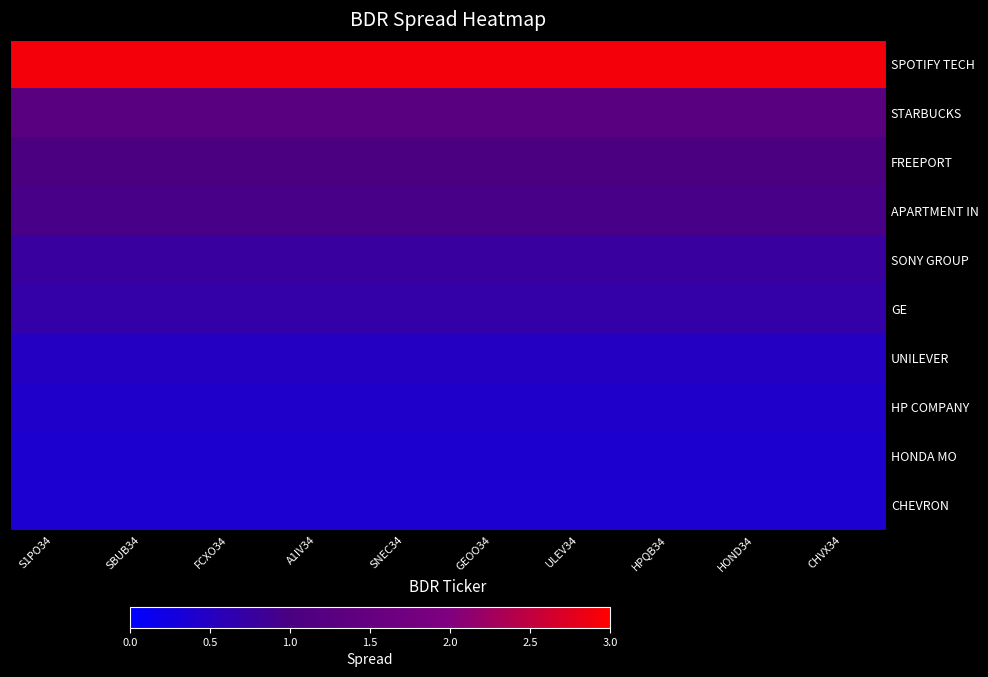

How many categories are shown in the chart?

10